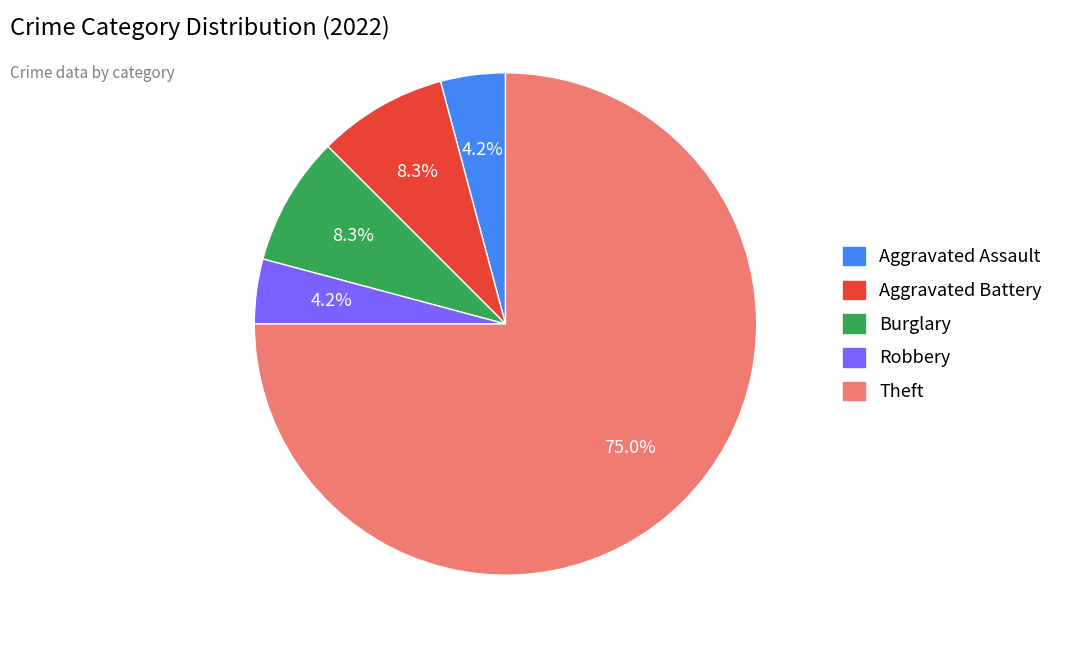

Does any single category account for the majority?

Yes